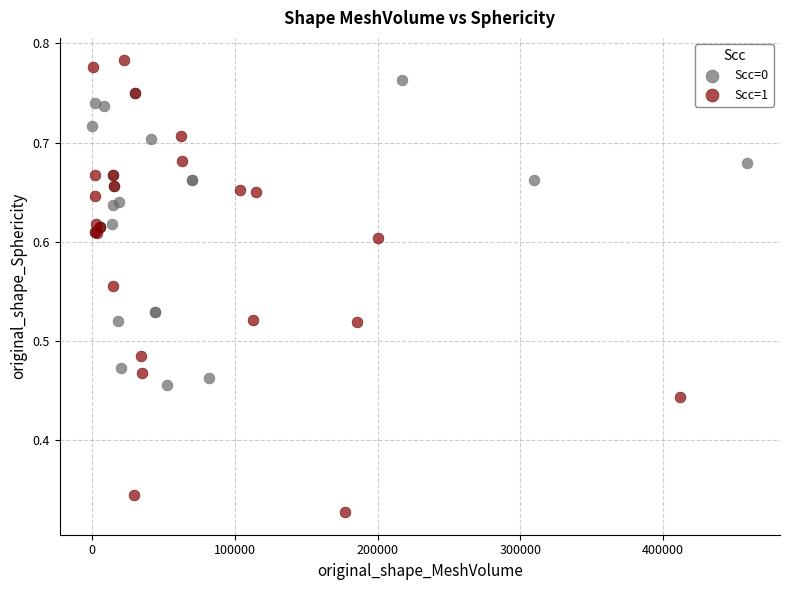

Which series has the widest spread of Y values?

Scc=1